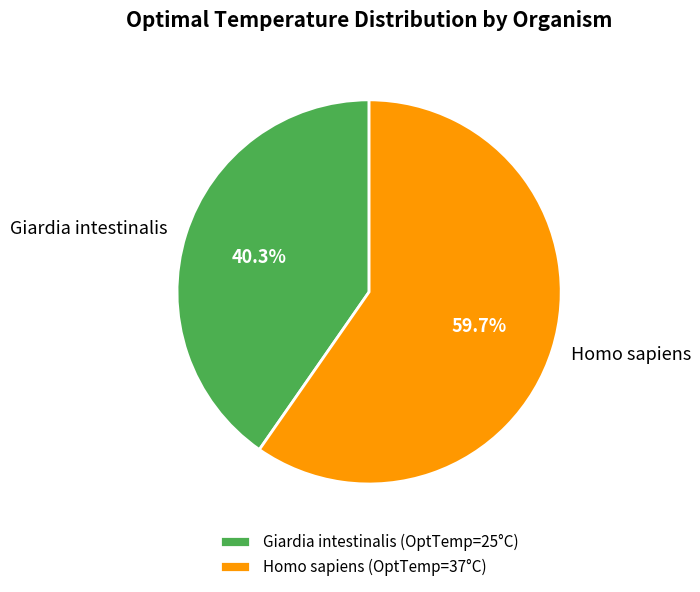

To the nearest percent, what portion does Giardia intestinalis represent?

40%